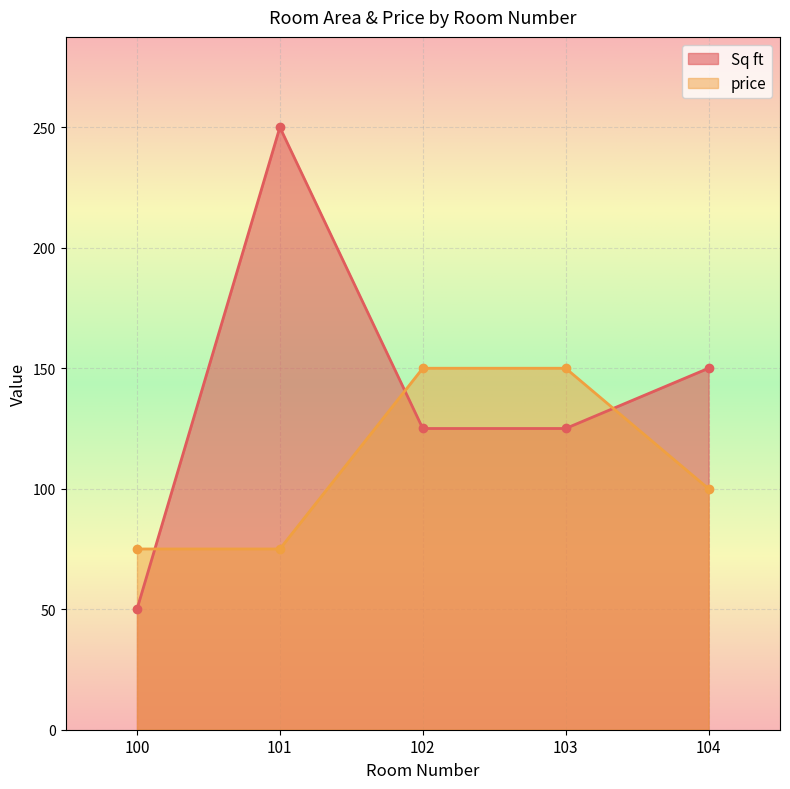

What is the average value of the price series?

110